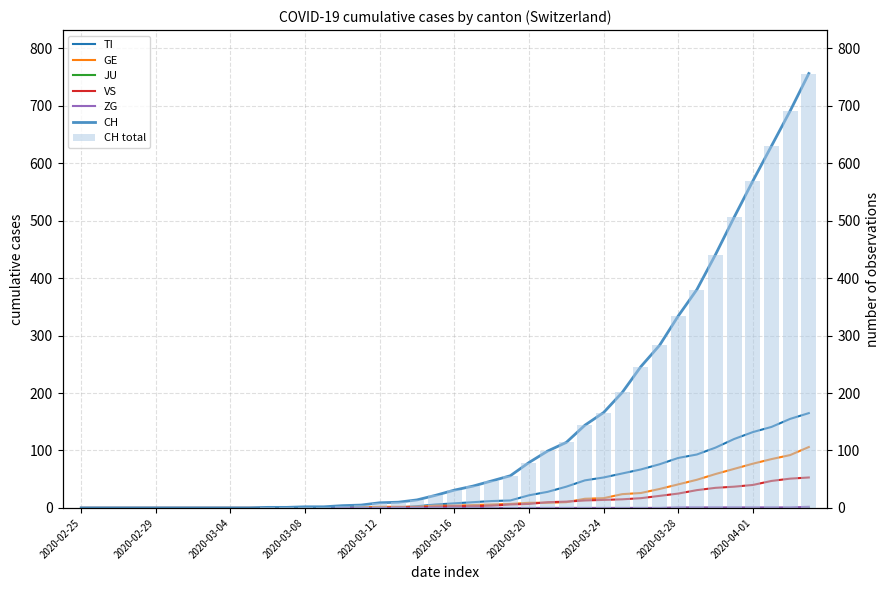

Is it true that VS equals 3 at 2020-03-17?

True